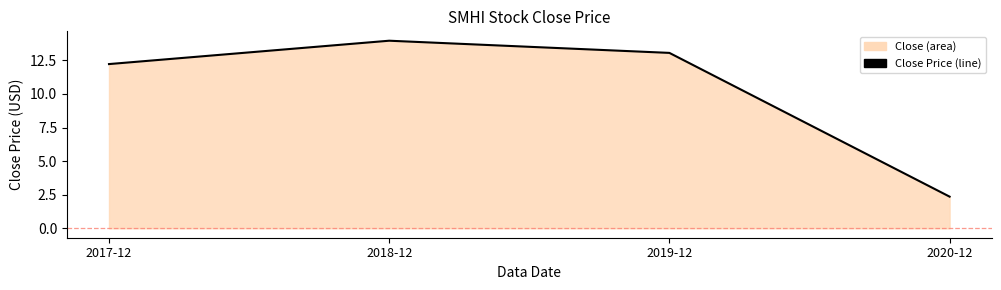

List the labels in order of value, smallest first.

2020-12, 2017-12, 2019-12, 2018-12